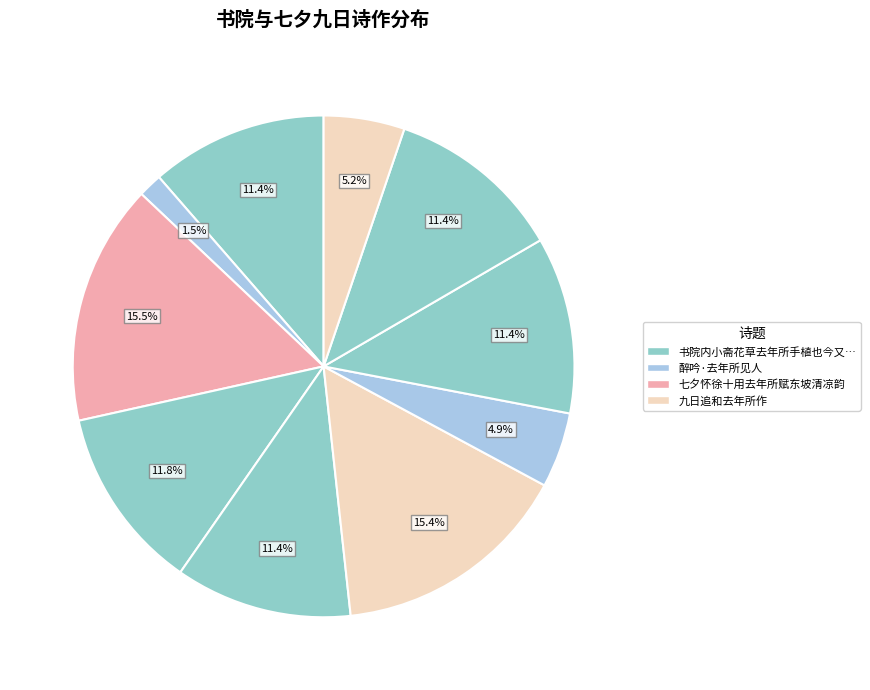

To the nearest percent, what is the average slice percentage?

10%